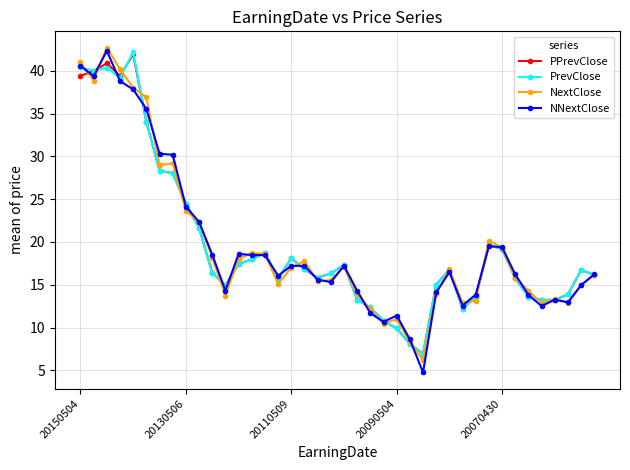

At how many categories does at least one series exceed 33?

6